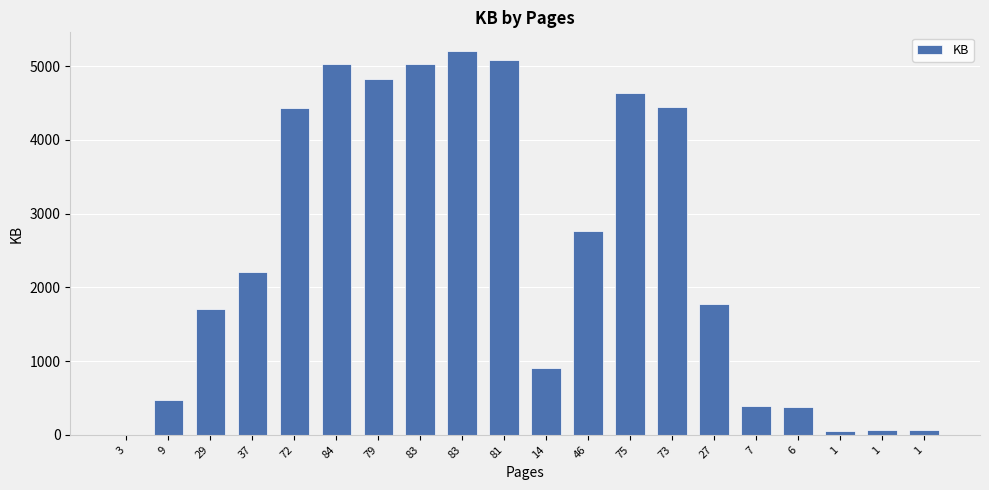

Rank the categories by value from lowest to highest.

3, 1, 1, 1, 6, 7, 9, 14, 29, 27, 37, 46, 72, 73, 75, 79, 83, 84, 81, 83